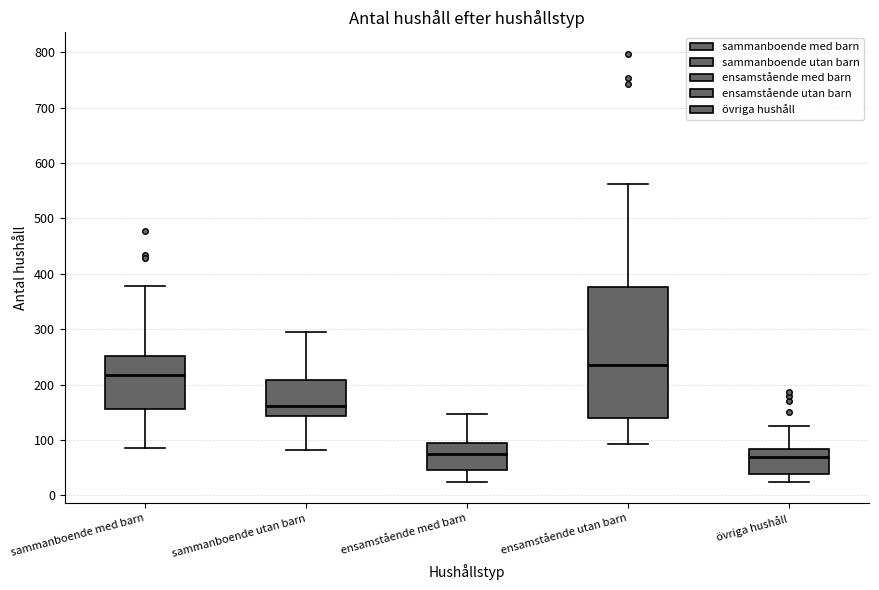

Reading left to right, transcribe this box plot: for each box, give where its median line is, the range the box spans, and where its two whiskers end, as read against the y-axis. The values are not printed on the chart, so give them approximately, as read against the axis.

sammanboende med barn: median 220, box 160 to 250, whiskers 90 to 380
sammanboende utan barn: median 160, box 140 to 210, whiskers 80 to 290
ensamstående med barn: median 70, box 50 to 100, whiskers 20 to 150
ensamstående utan barn: median 240, box 140 to 380, whiskers 90 to 560
övriga hushåll: median 70, box 40 to 80, whiskers 20 to 130